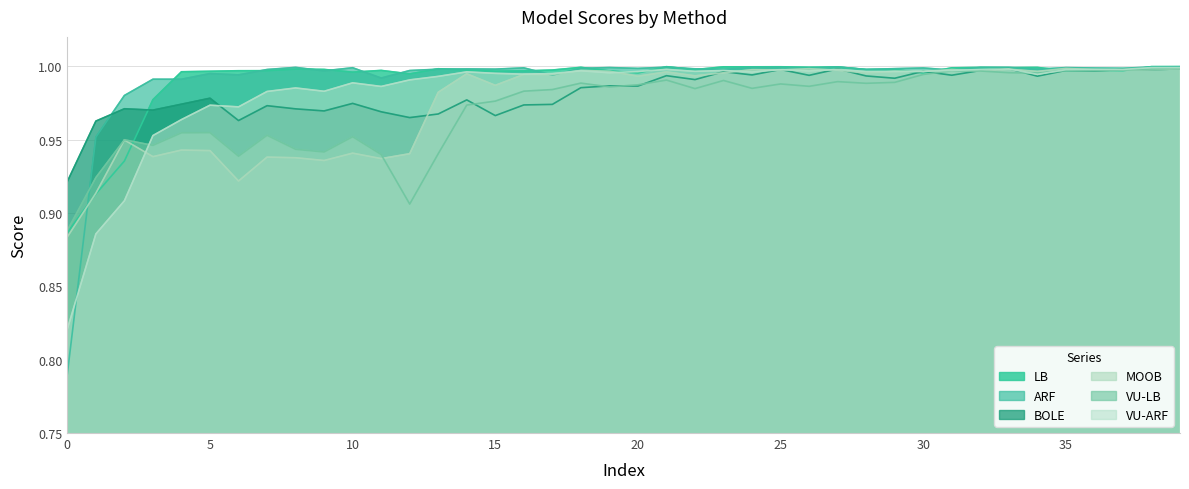

Which series ends up on top after the final intersection of LB and BOLE?

LB